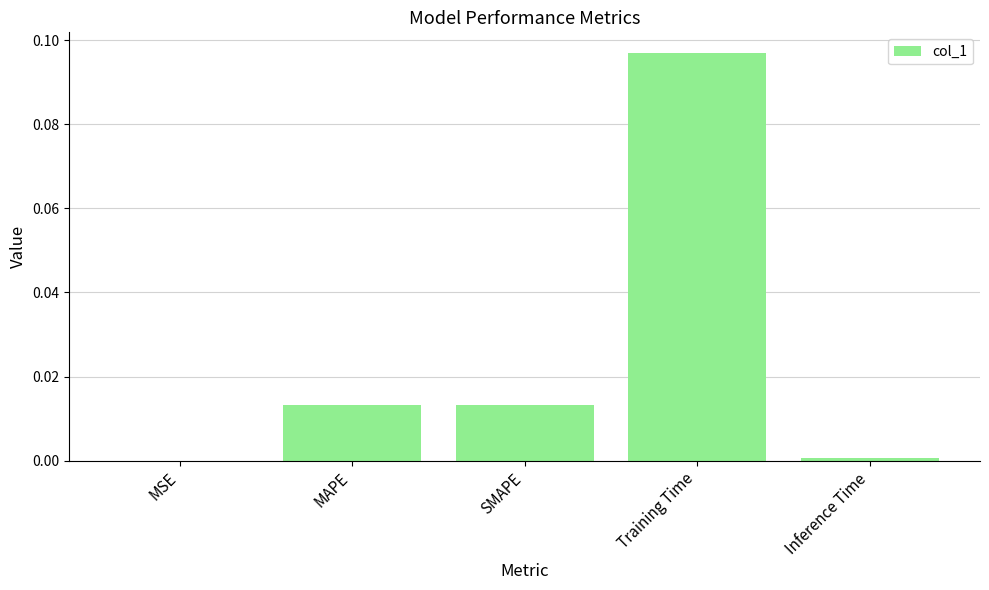

Which category has the highest value across all series?

Training Time